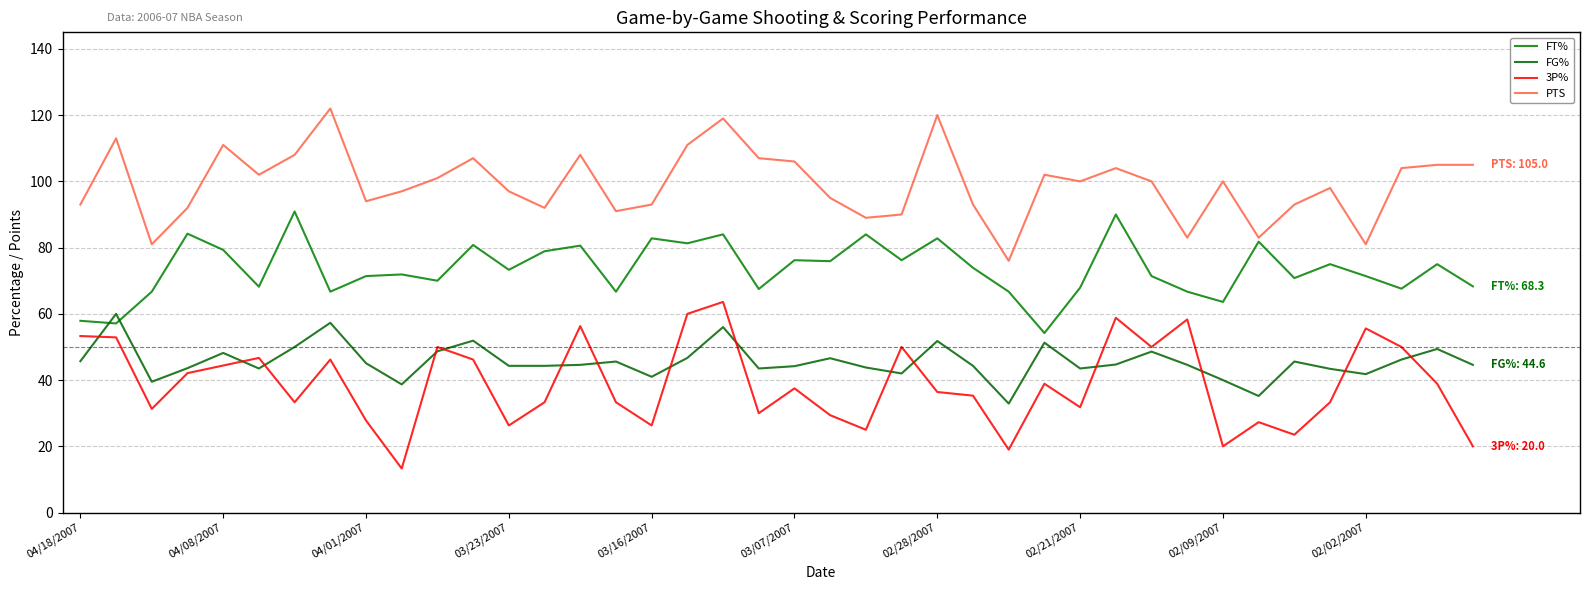

Is this an area chart (filled region under the line)?

No